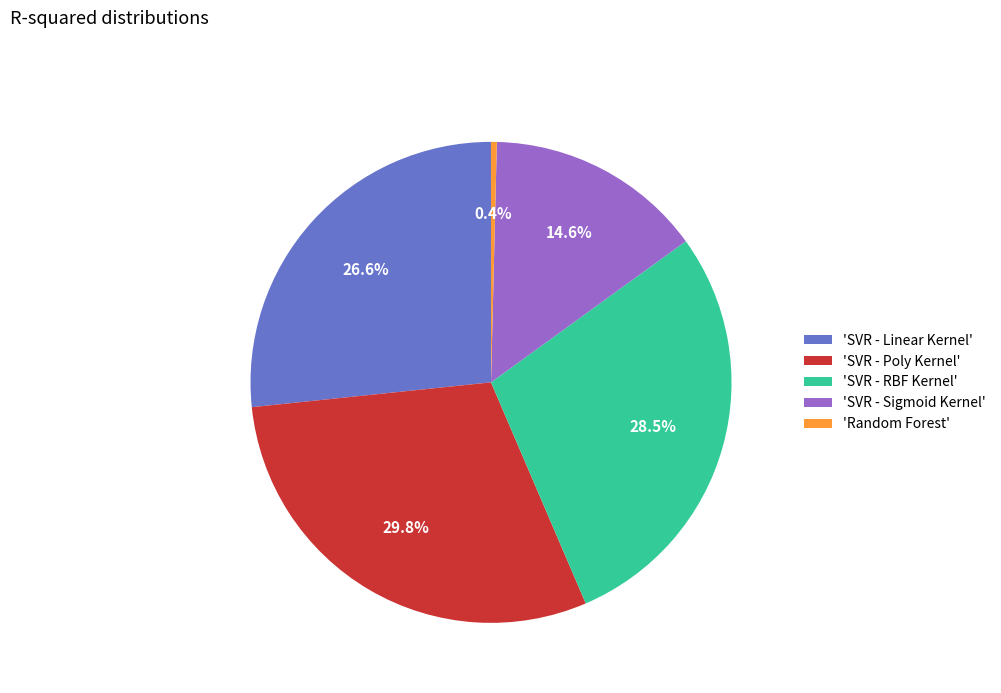

Between 'SVR - Poly Kernel' and 'SVR - Linear Kernel', which is larger?

'SVR - Poly Kernel'